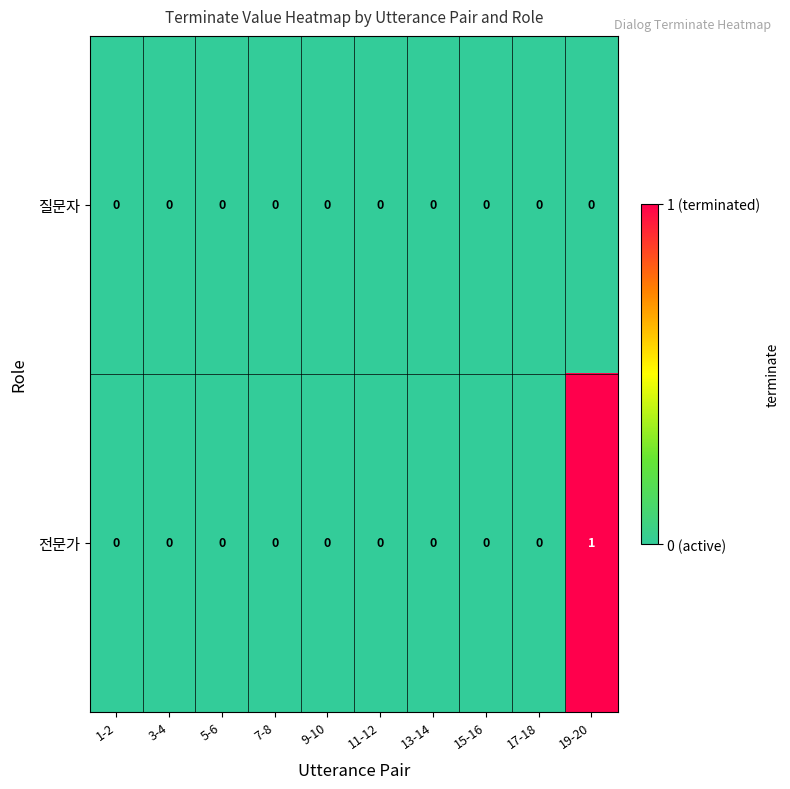

List the series in order of their overall mean, highest first.

전문가, 질문자